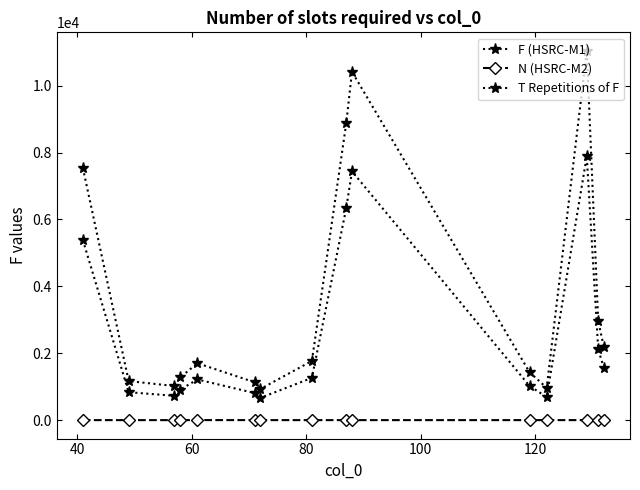

What is the sum of all N (HSRC-M2) values?

16.0